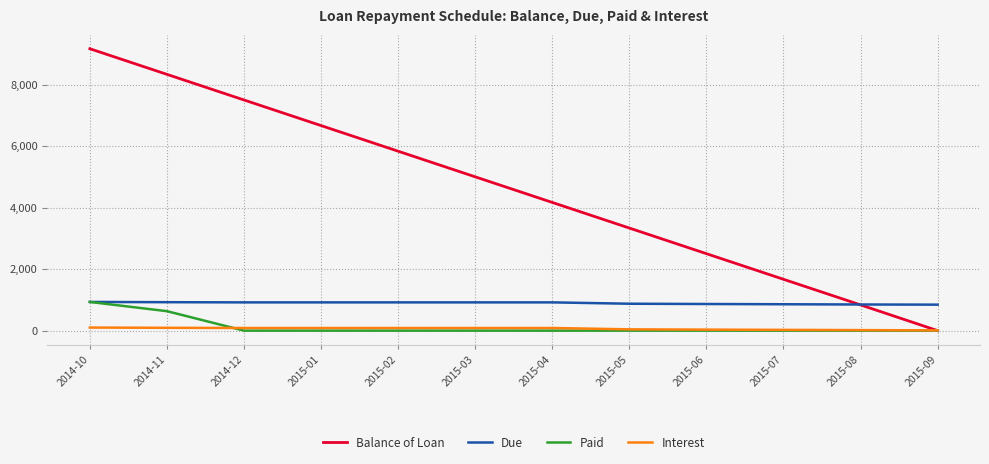

Which series has the widest spread of values?

Balance of Loan